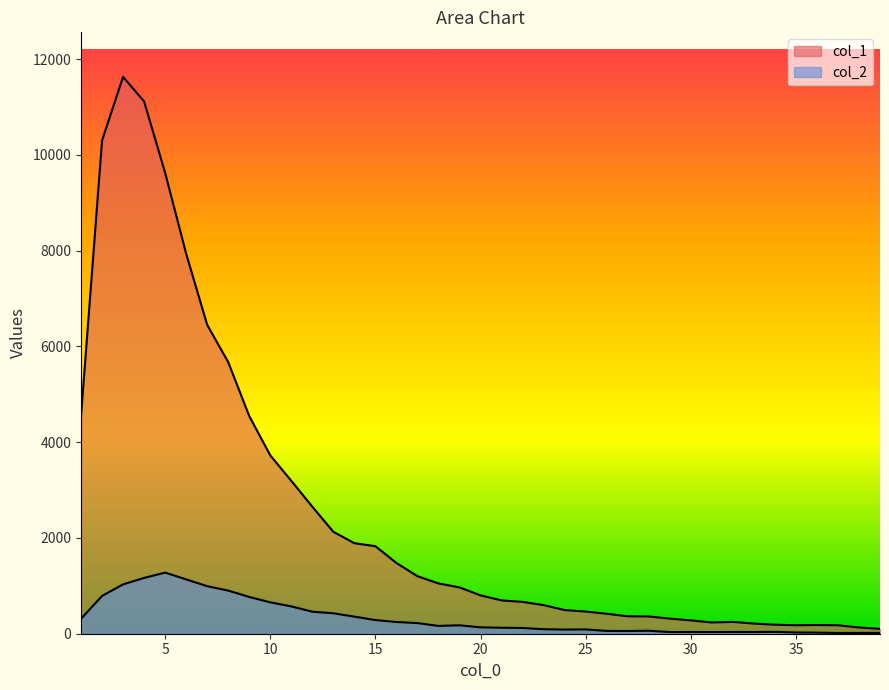

Where is the first local minimum for col_1?

30